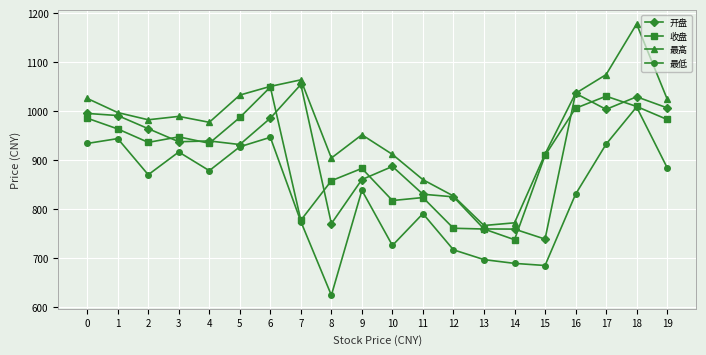

What are all the series names shown in the legend?

开盘, 收盘, 最高, 最低